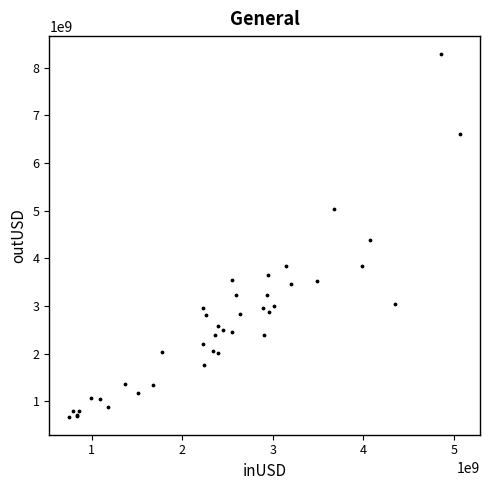

What Y value in the scatter plot is closest to 4482099812?

4379841679.7